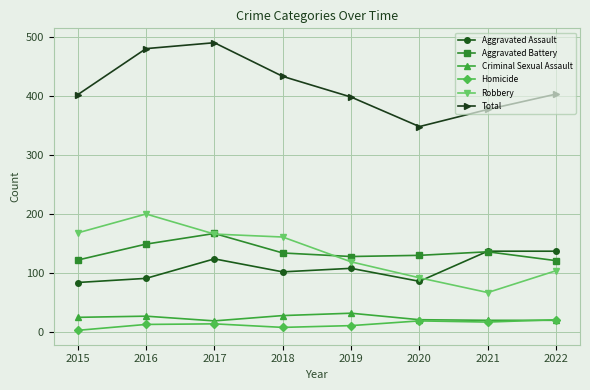

The Total series shows 348 at 2020. True or false?

True